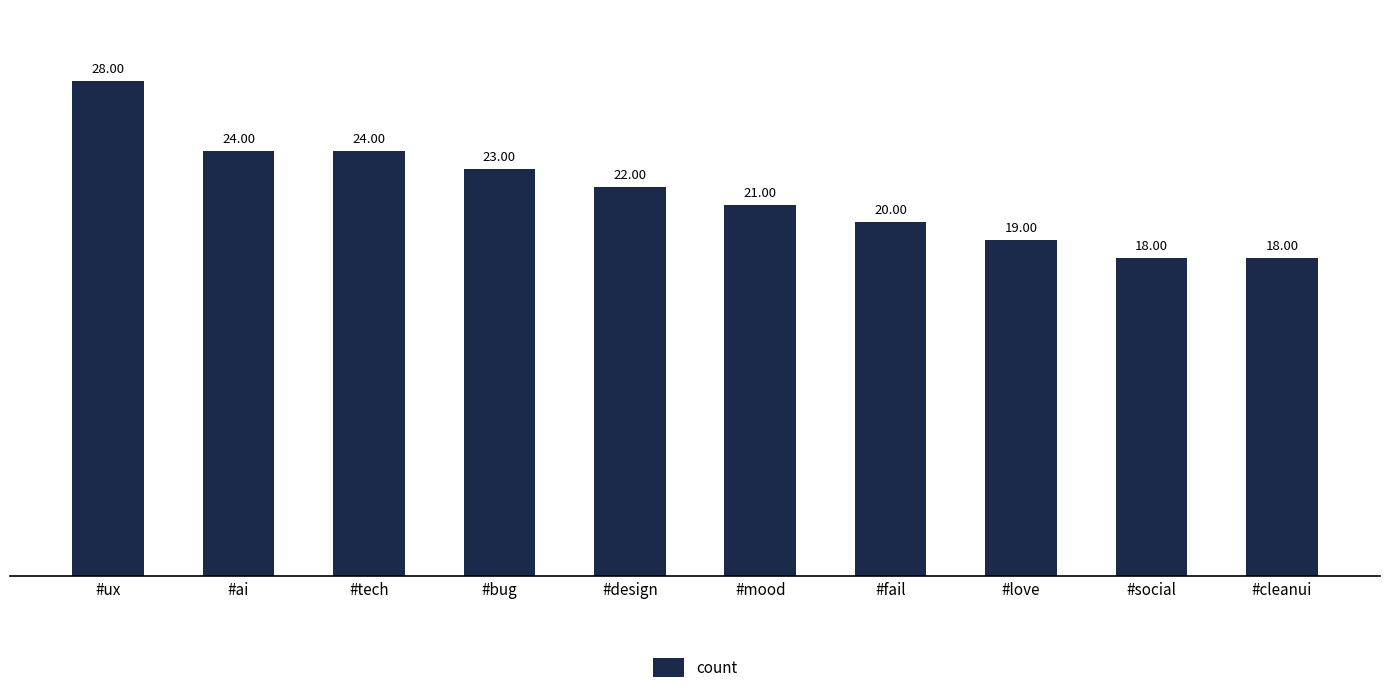

How many values are below 22?

5